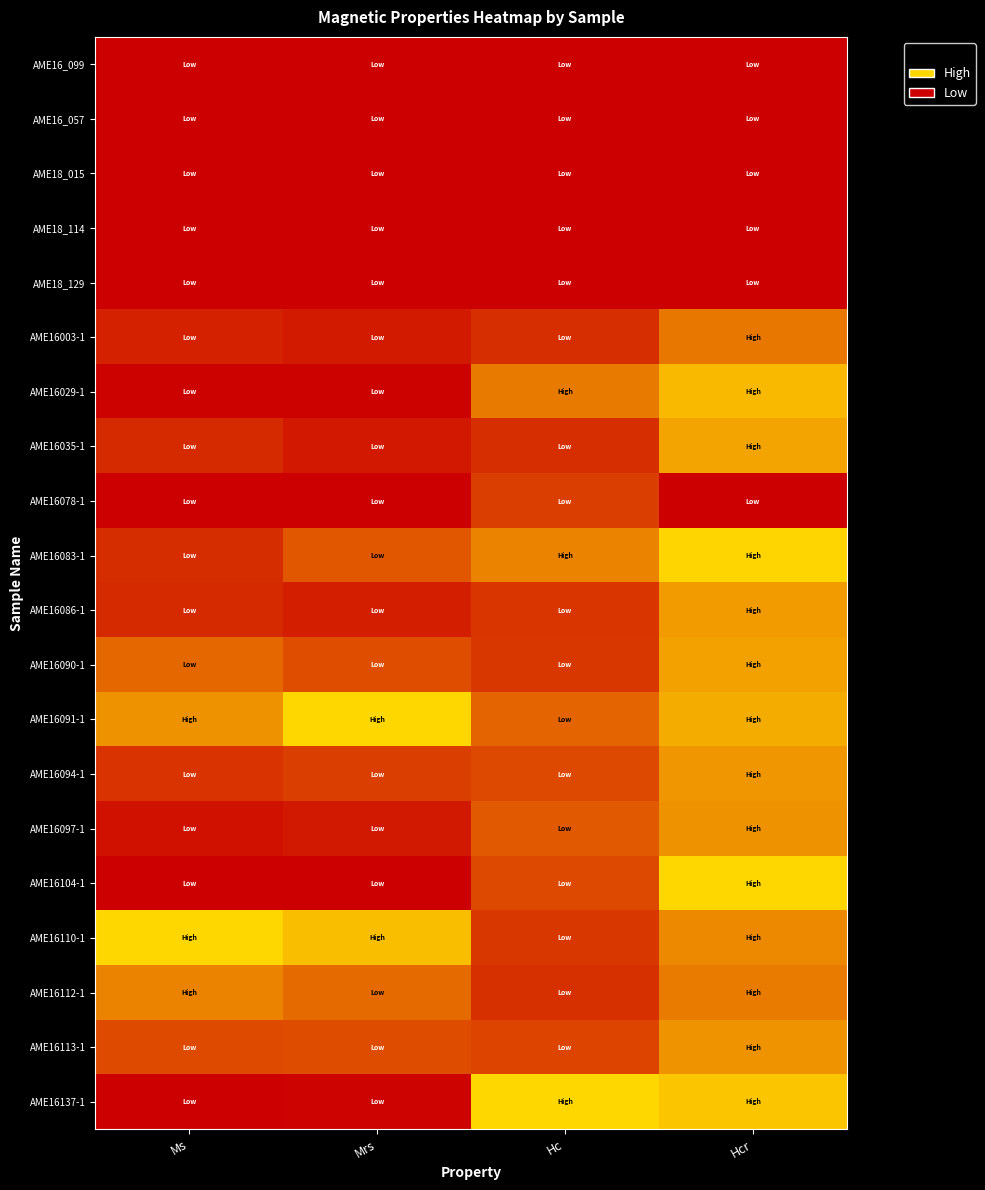

What is the difference between the highest and lowest values at Ms?

1.0